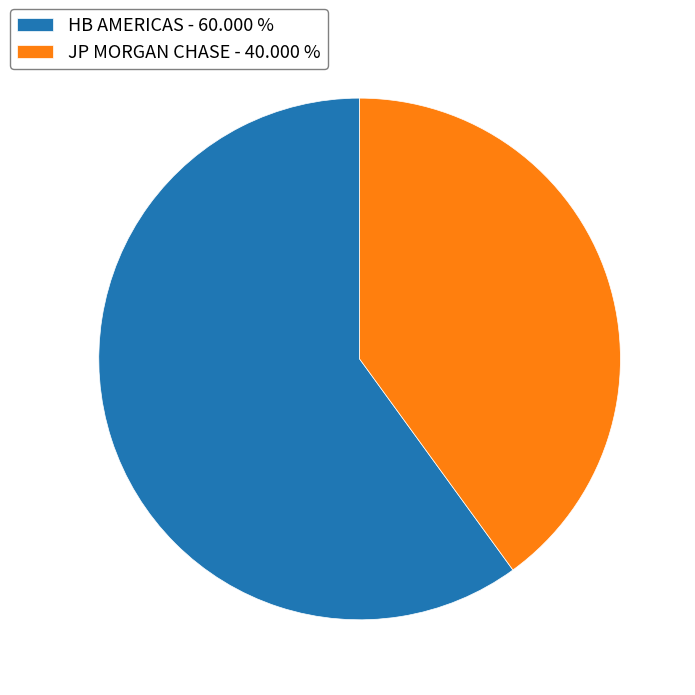

Between JP MORGAN CHASE - 40.000 % and HB AMERICAS - 60.000 %, which is larger?

HB AMERICAS - 60.000 %